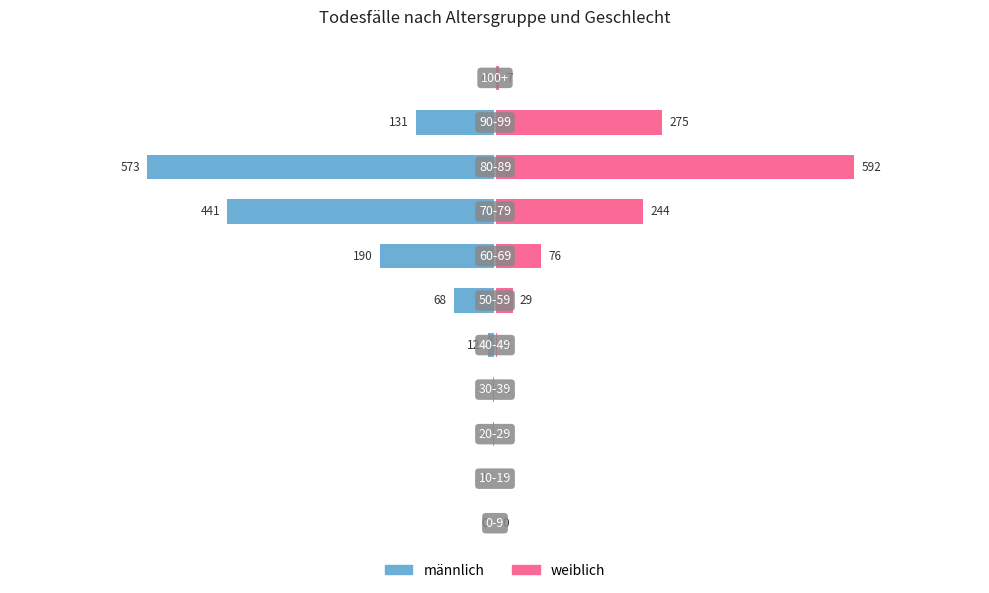

What is the value of the weiblich bar at the 7th from the left?

76